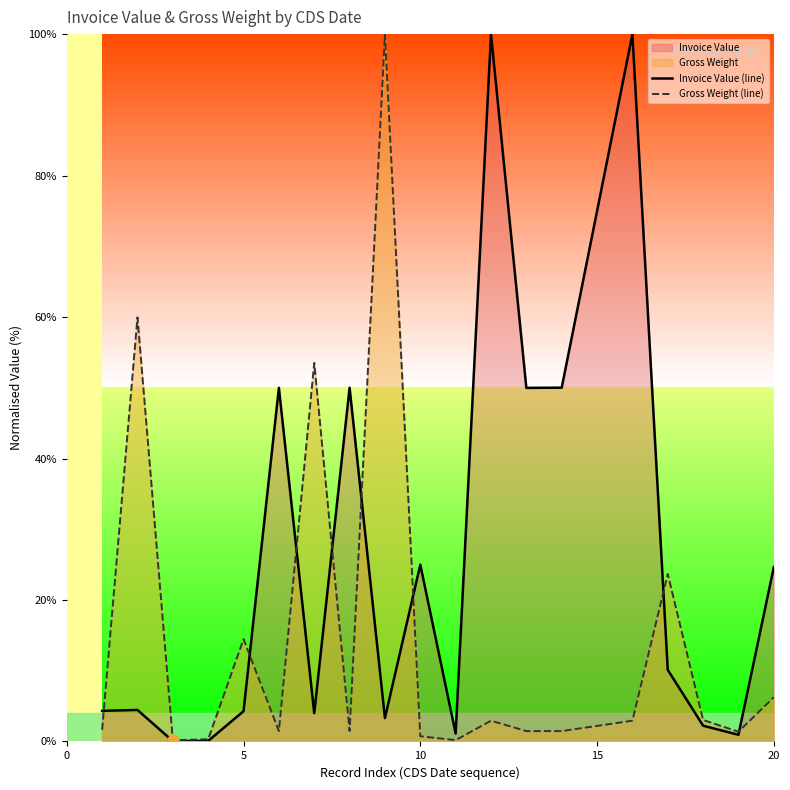

Rank the series by their average value, from highest to lowest.

Invoice Value (line), Gross Weight (line)